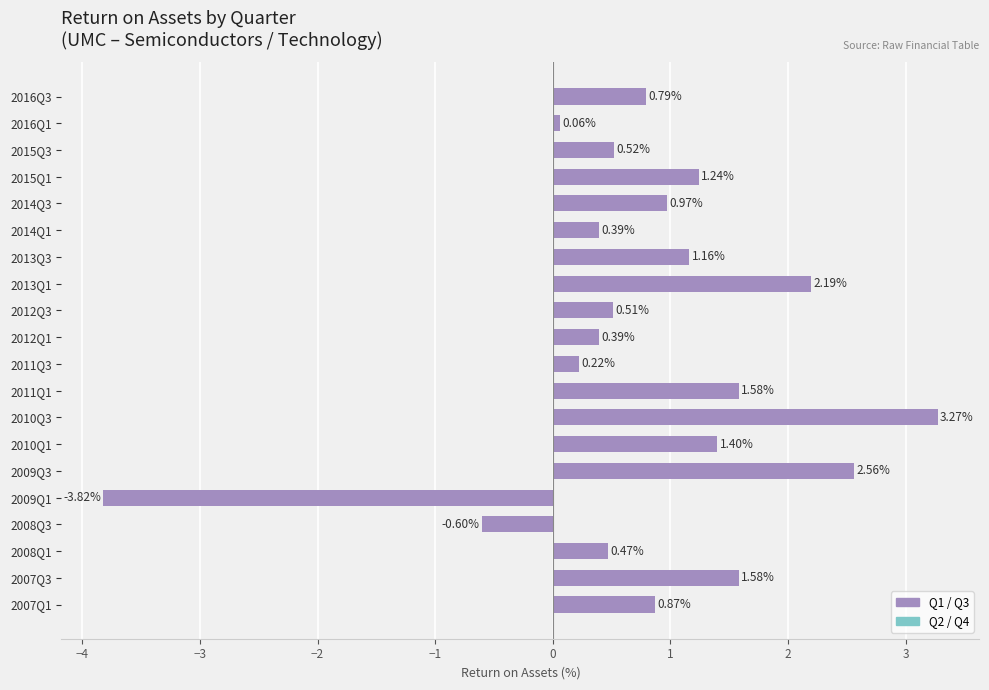

What is the change in value from 2013Q1 to 2013Q3?

-1.0